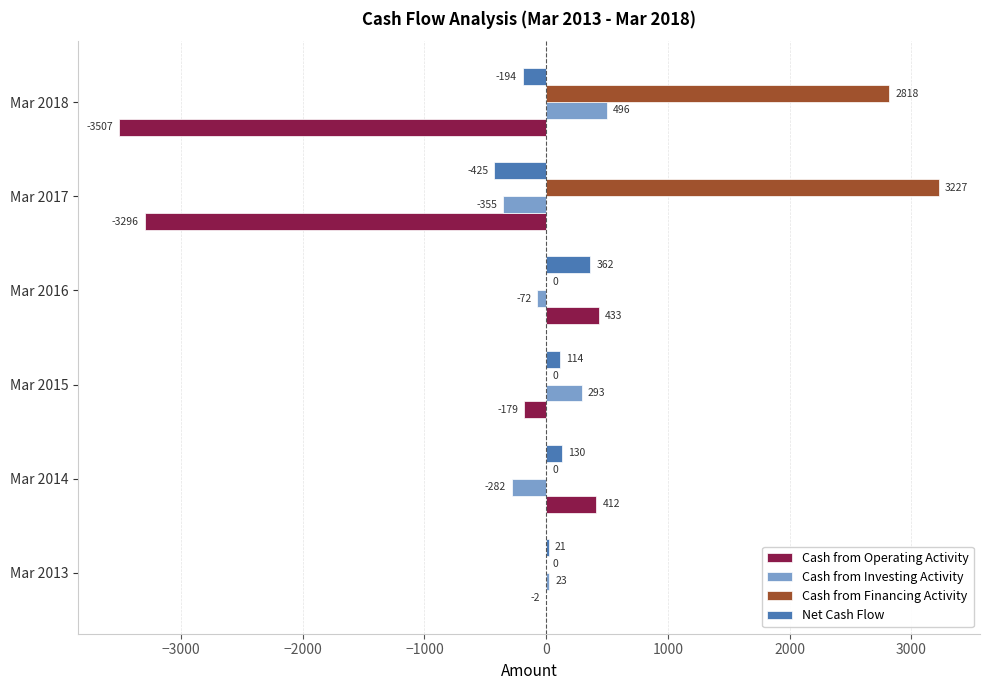

What is the sum of the Cash from Operating Activity values at Mar 2016 and Mar 2018?

-3074